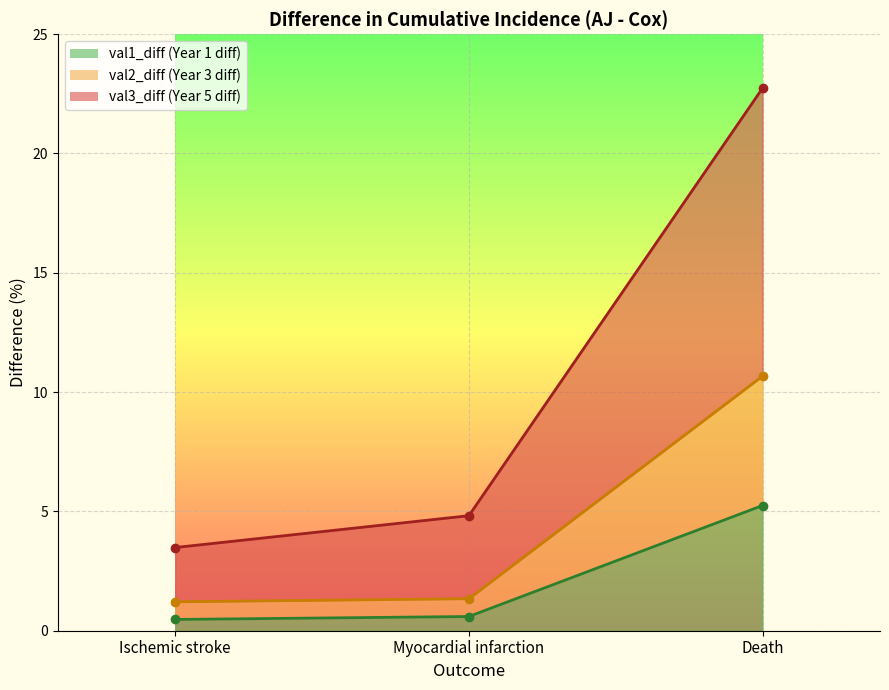

Which series has the largest total across all categories?

val3_diff